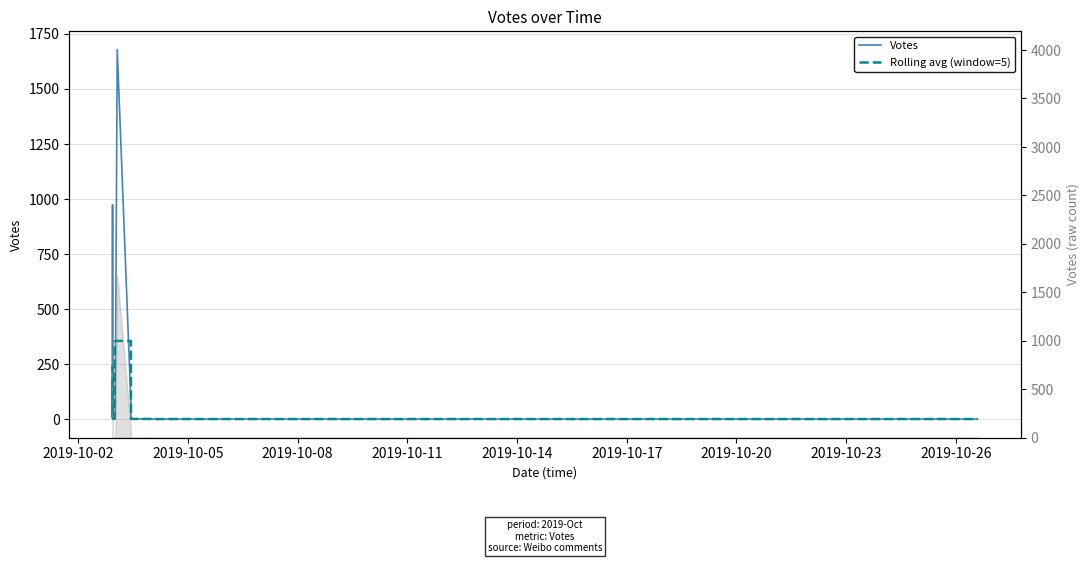

How many lines are shown in the chart?

2